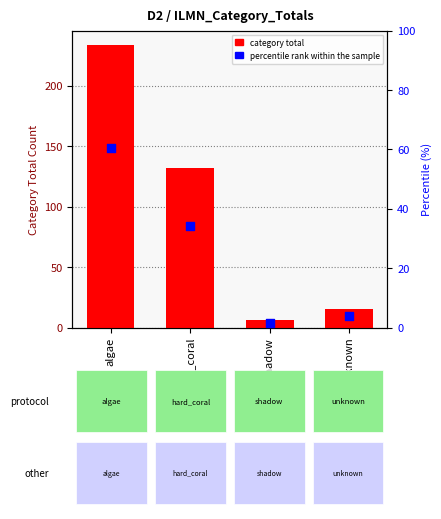

Is the value of percentile rank within sample at algae greater than the value of category total at algae?

No